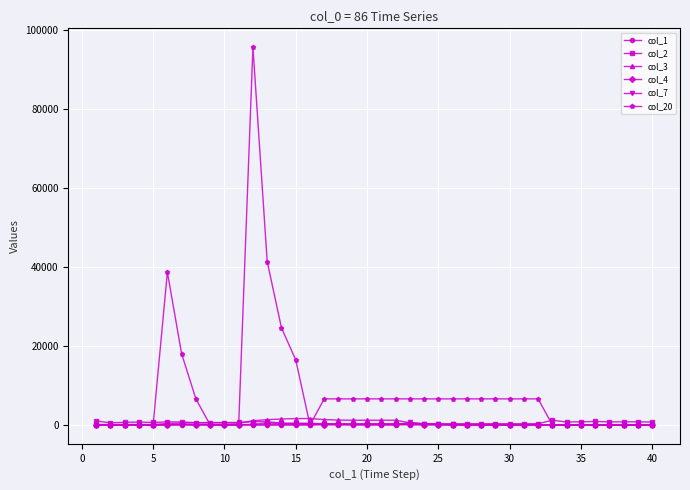

True or false: col_4 has more than 0 interior local peaks.

True